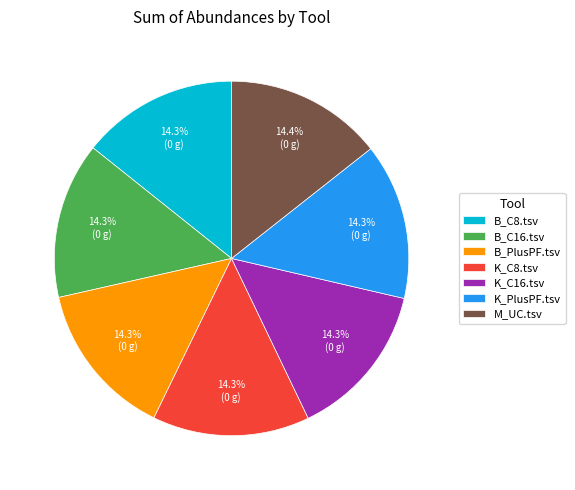

How many slices are in this pie chart?

7